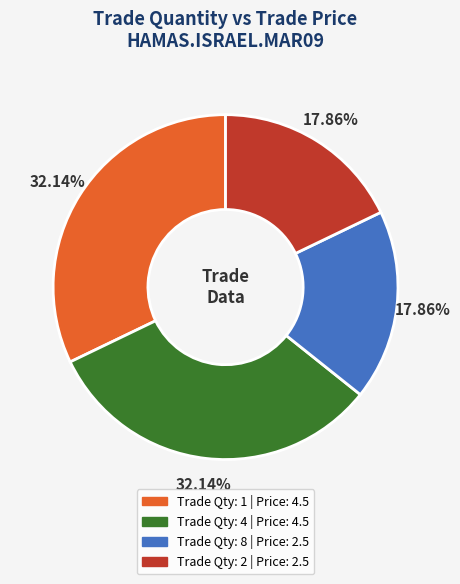

How many slices are in this pie chart?

4